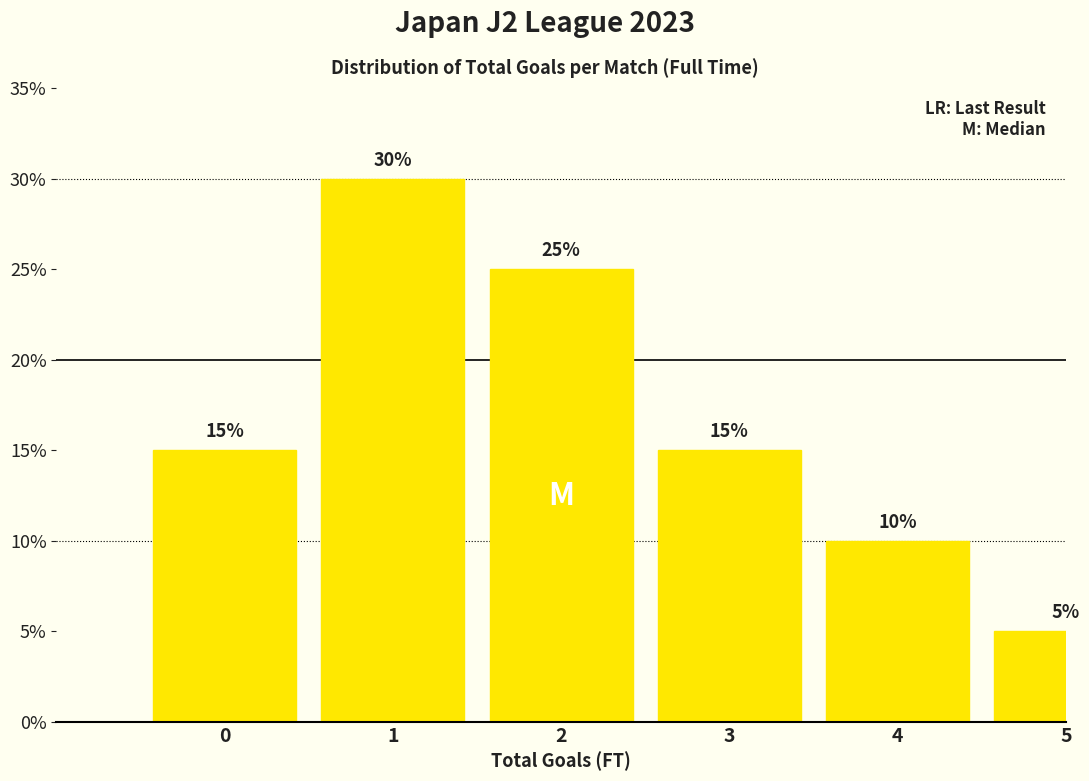

Reading right to left, what are all the values shown in this chart?

5	10	15	25	30	15